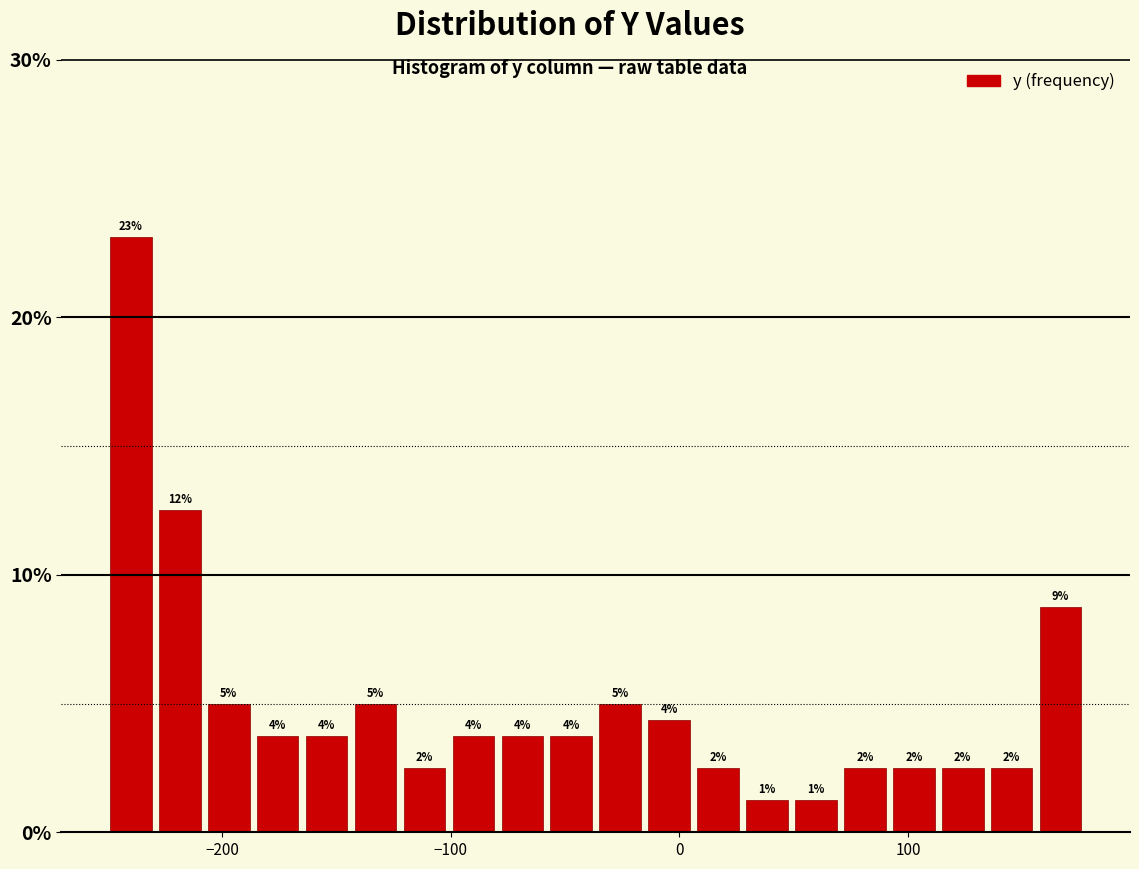

Read against the x-axis, roughly where is the centre of the tallest bar?

-240